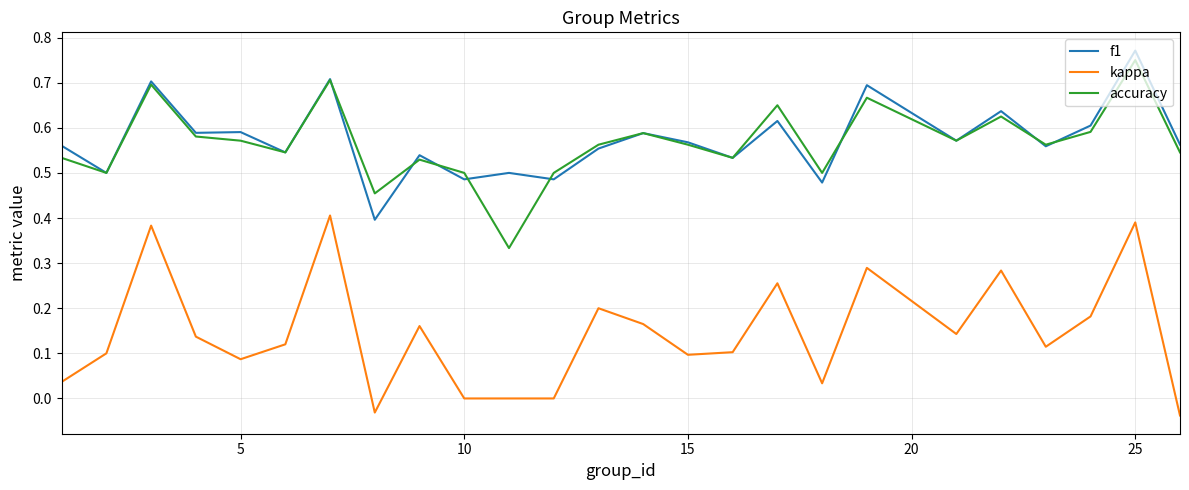

True or false: kappa and accuracy cross at least once.

False